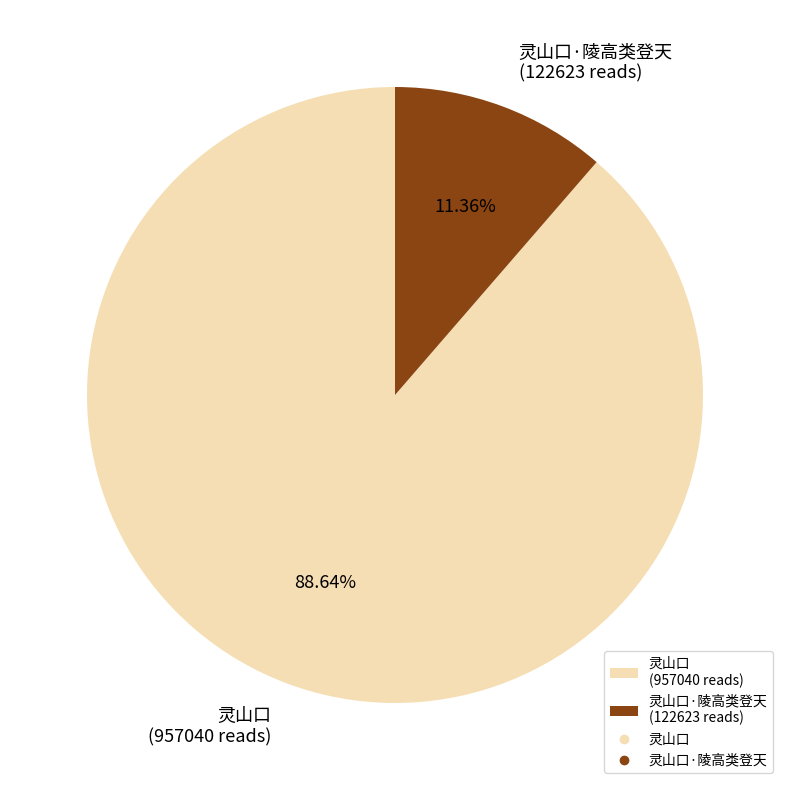

What is the smallest slice in the pie chart?

灵山口·陵高类登天 (122623 reads)